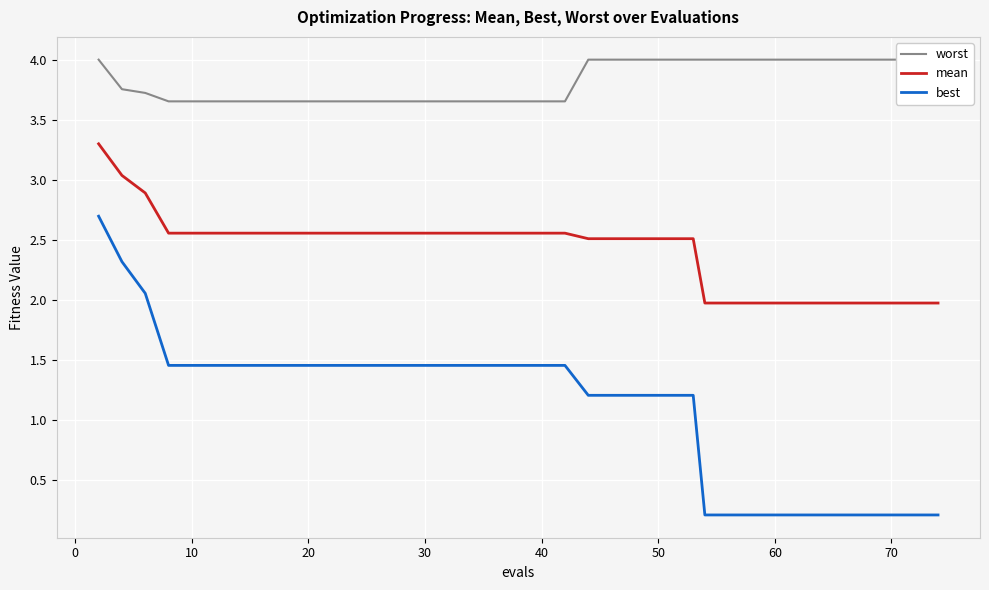

What is the lowest value of the mean series?

2.0